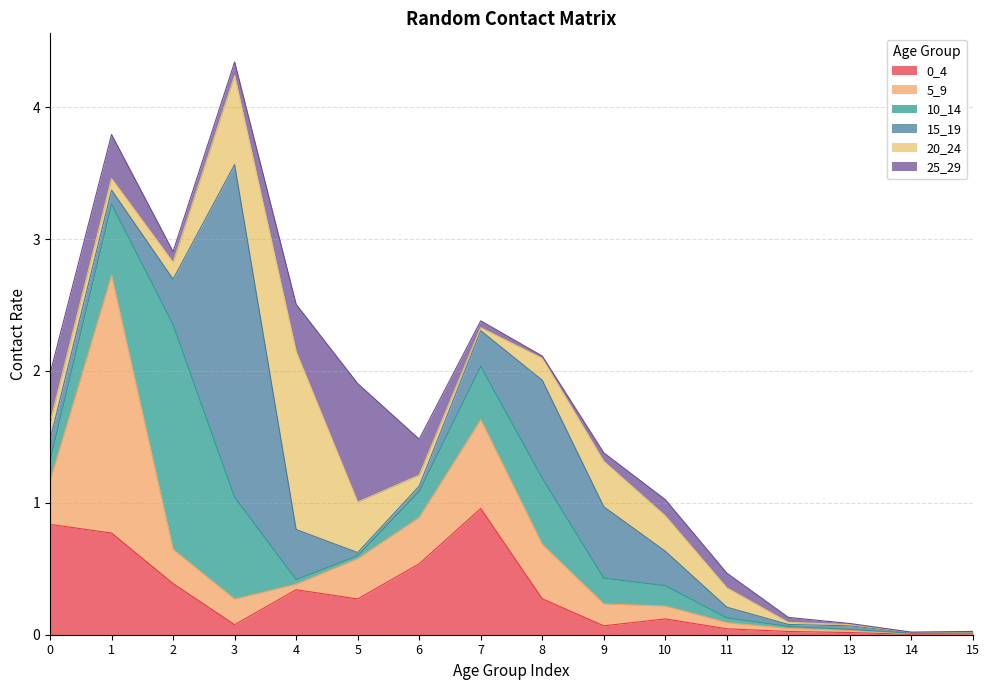

What is the maximum value for 25_29?

0.9